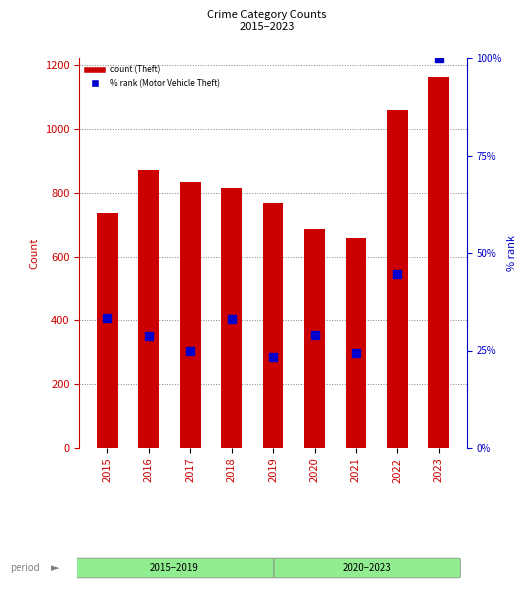

Which series contains the highest Y value?

Theft (count)